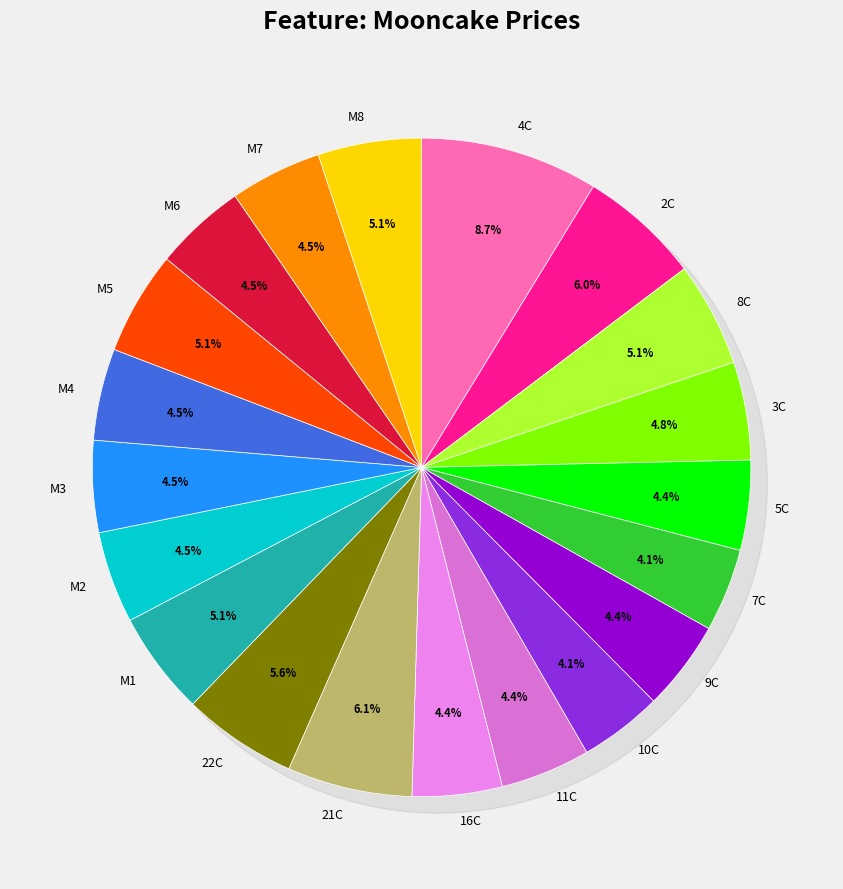

Count the number of slices in the pie.

20